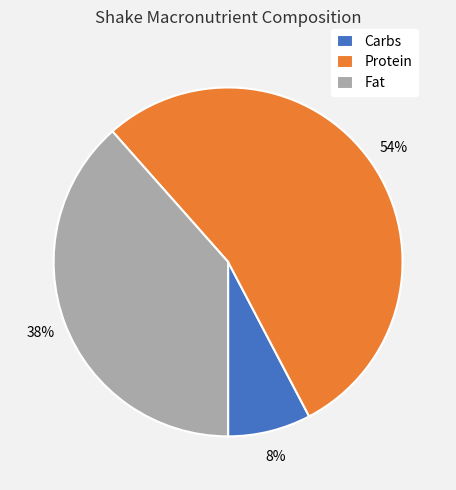

How many slices are in this pie chart?

3